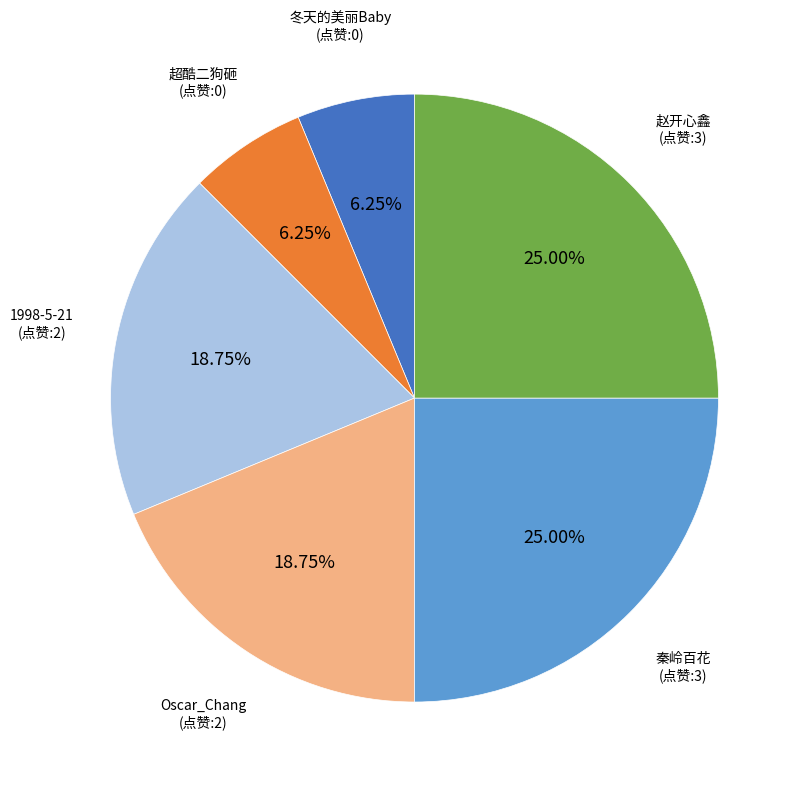

To the nearest percent, what is the combined percentage of 超酷二狗砸 and 赵开心鑫?

31%